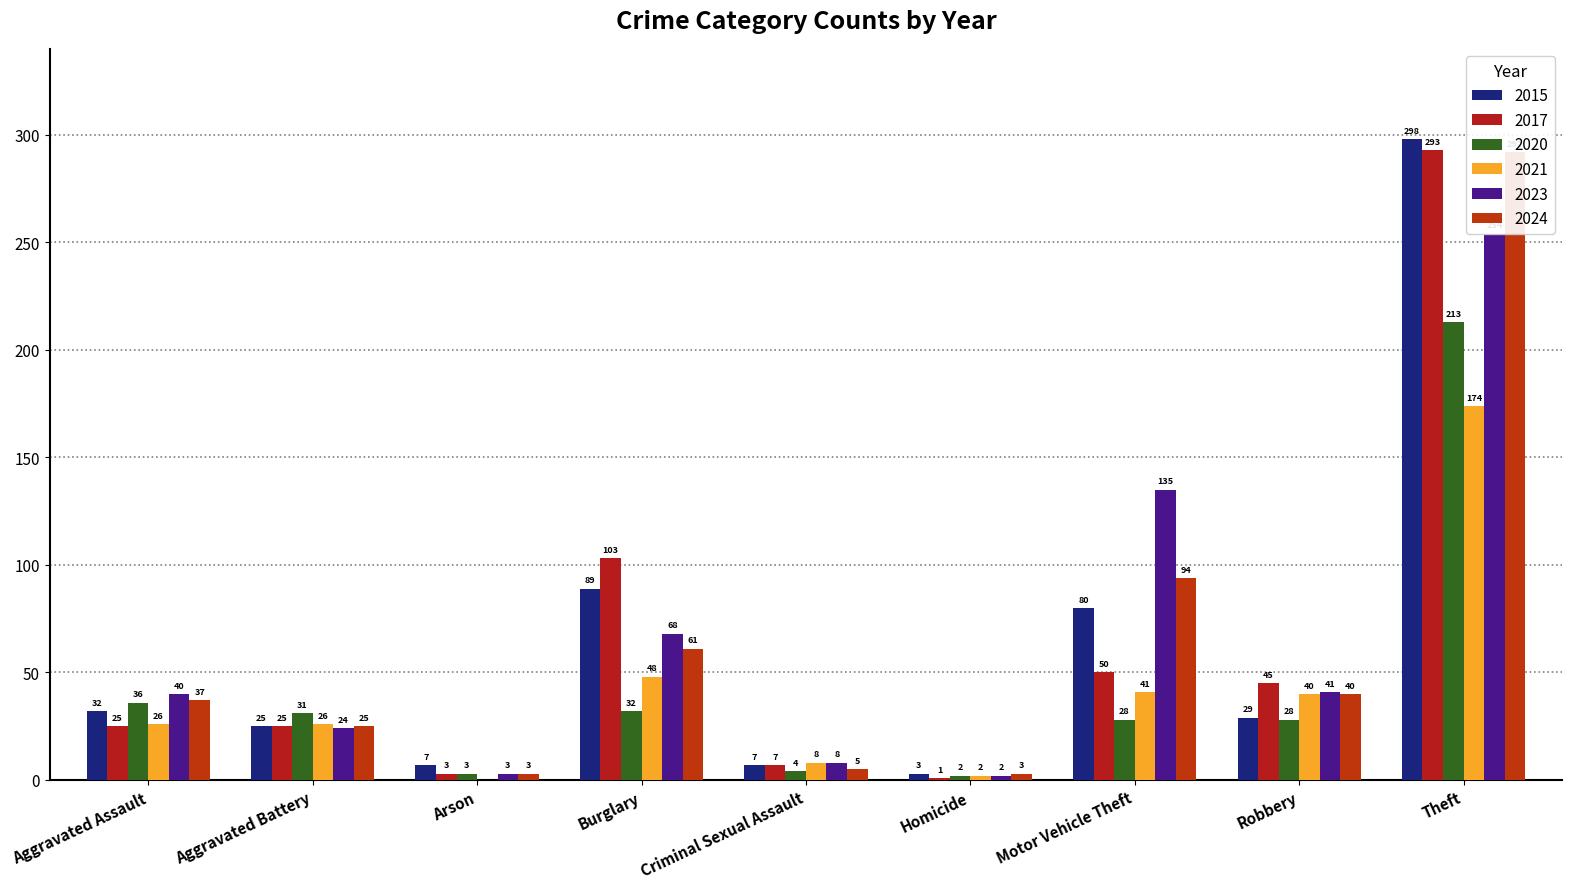

Count the number of data series in this chart.

6